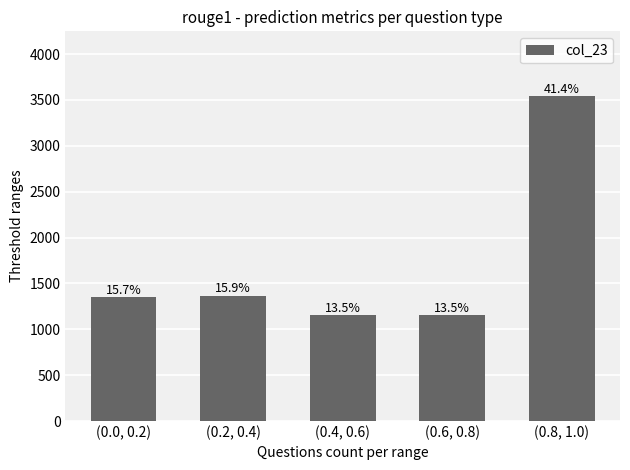

Where is the data nearest to the value 2347?

(0.2, 0.4)